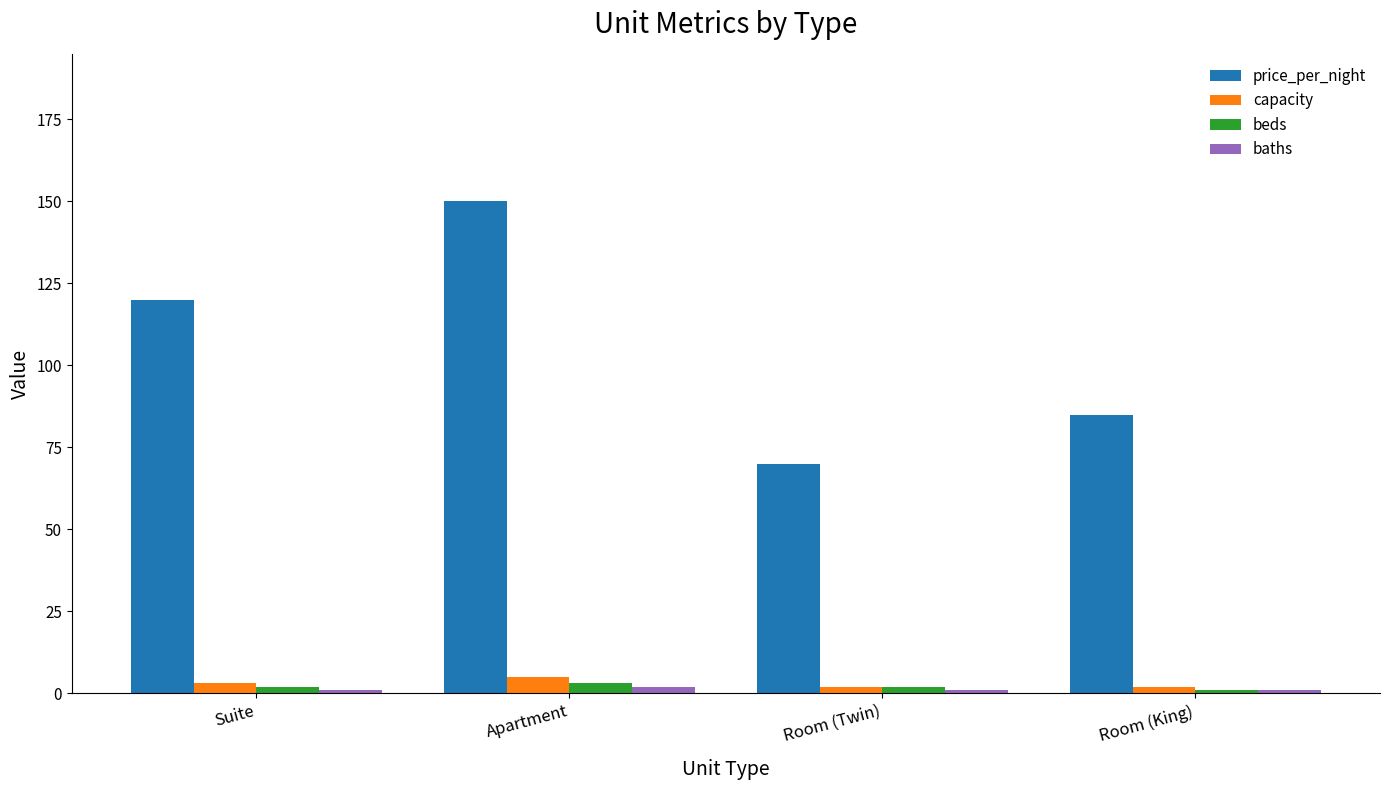

What is the label of the 4th bar from the left?

Room (King)